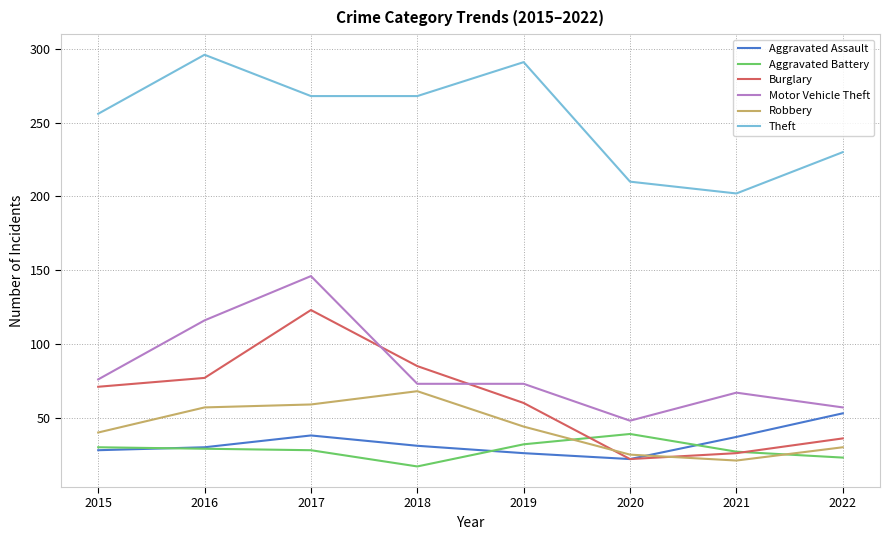

What is the minimum value for Motor Vehicle Theft?

48